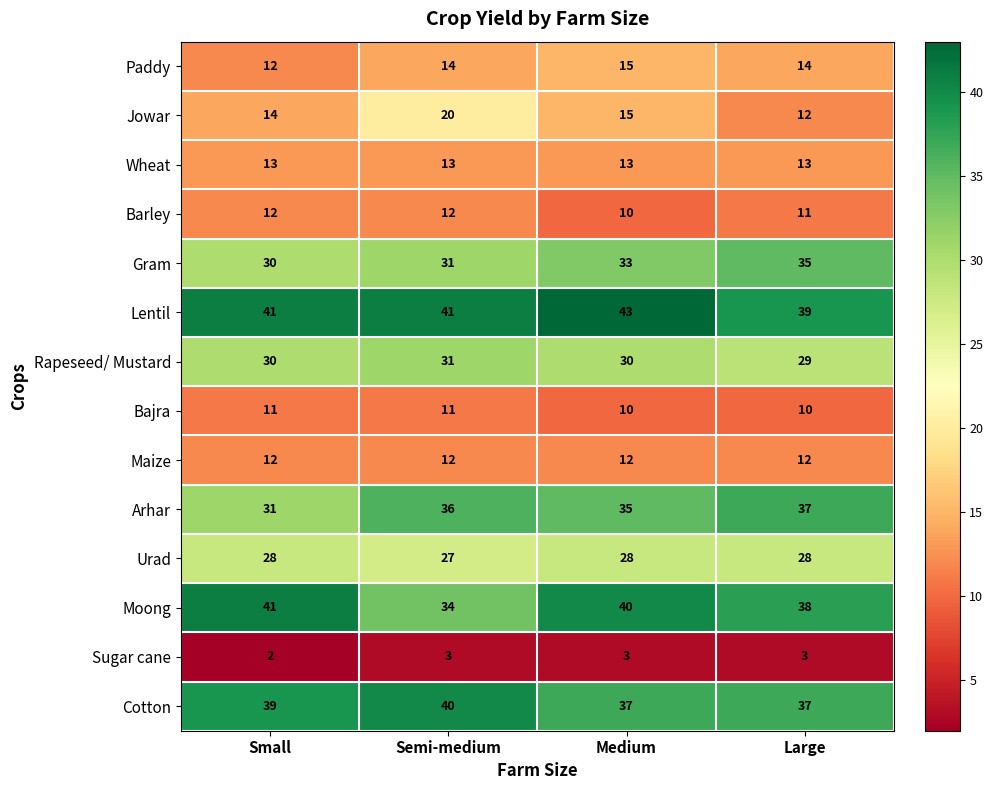

What is the difference between the maximum and minimum values in the Arhar series?

6